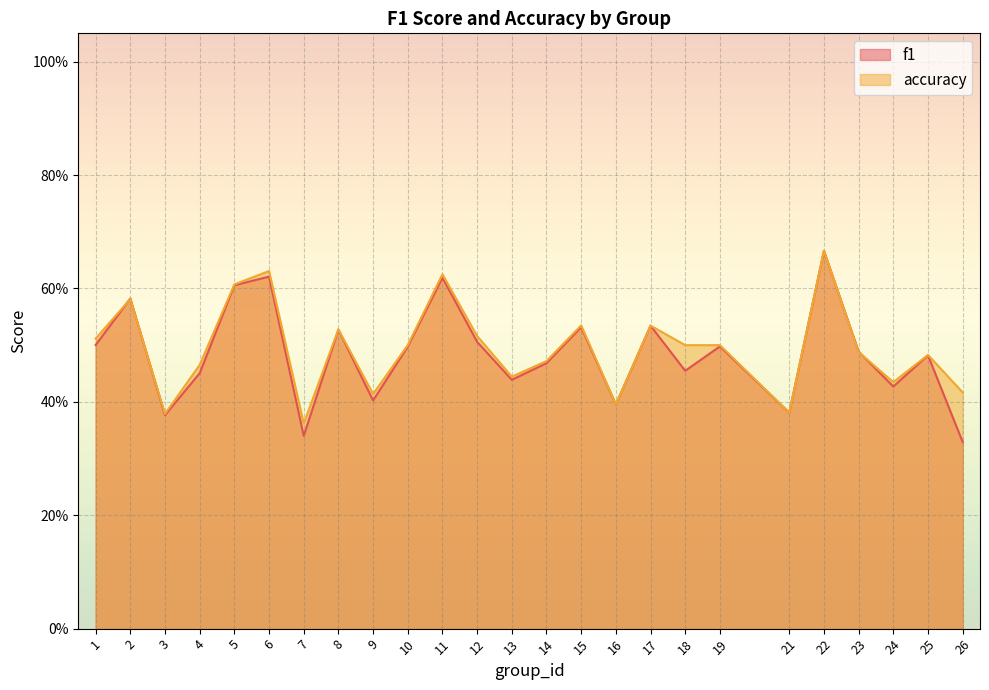

List the series in order of their overall mean, lowest first.

f1, accuracy